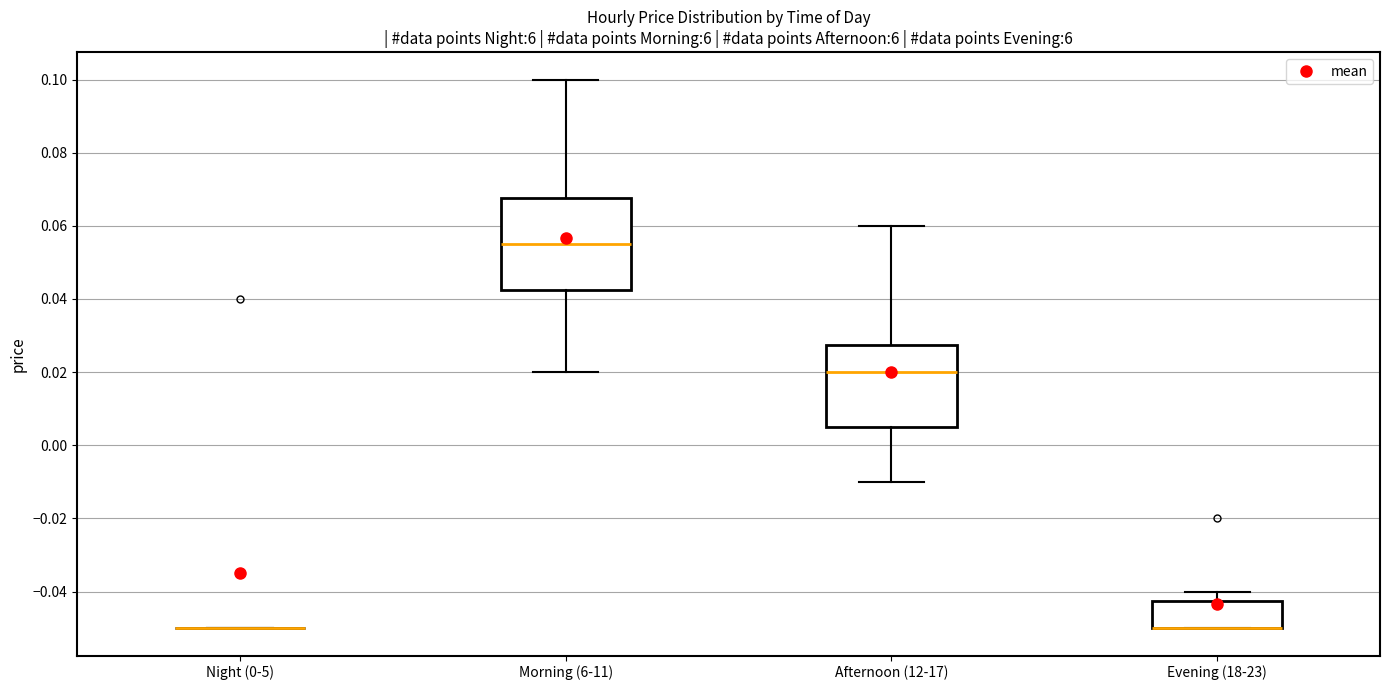

Comparing the boxes themselves (not the whiskers), which one is the tallest?

Morning (6-11)